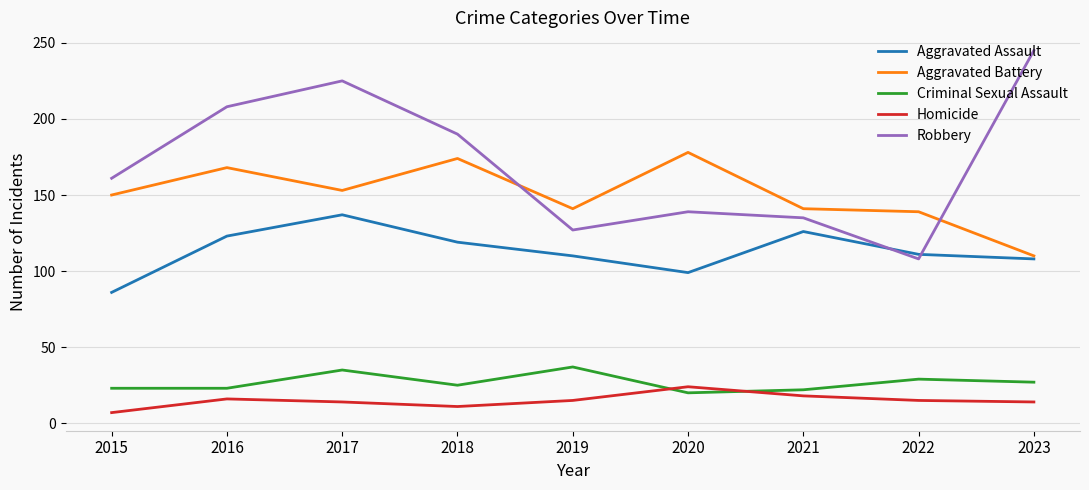

Which series has the widest spread of values?

Robbery